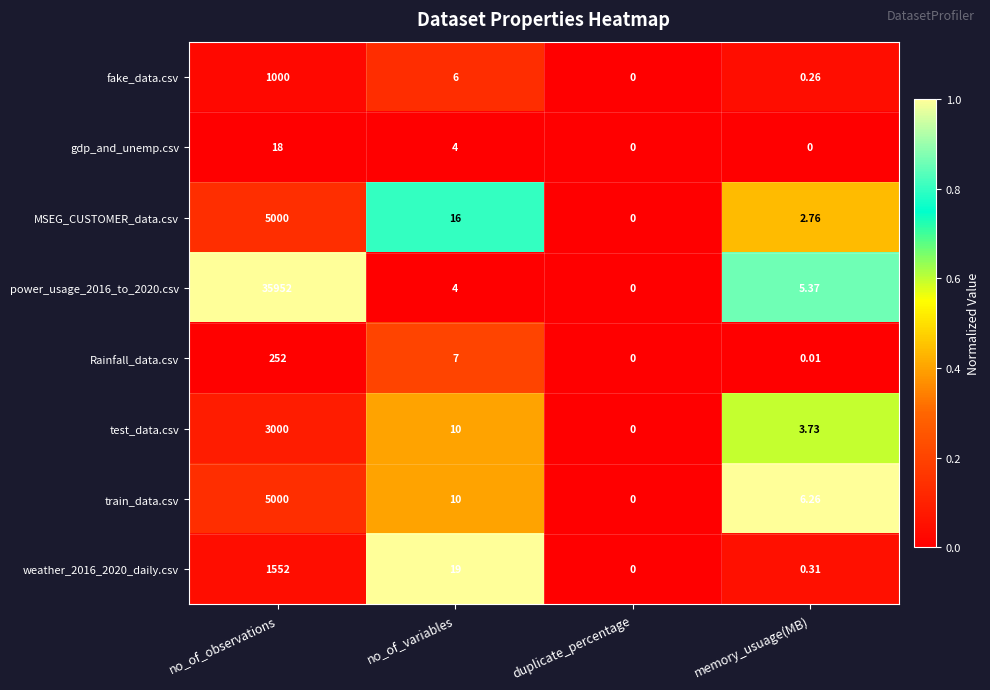

At which category does the chart reach its peak across all series?

no_of_observations